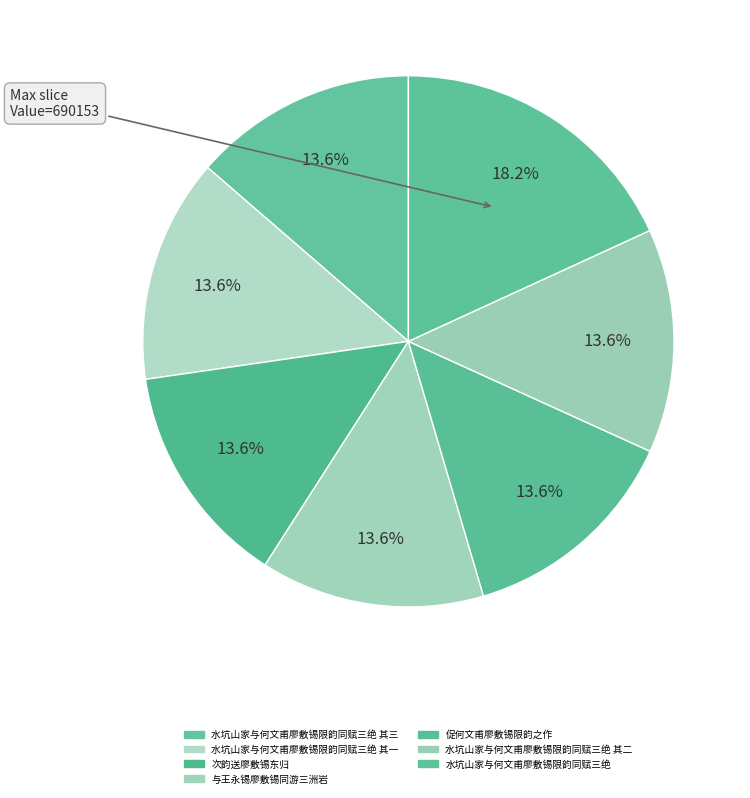

How many segments does this pie chart have?

7